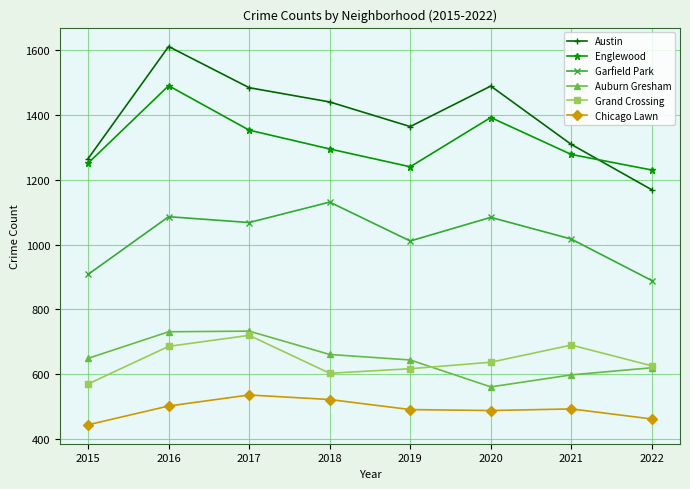

Which series has the widest spread of values?

Austin